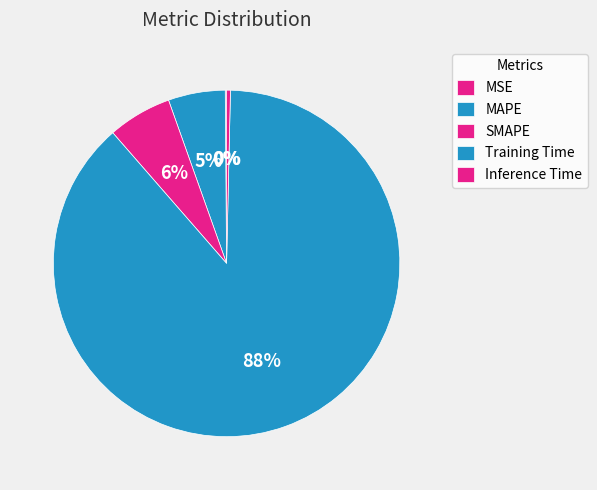

To the nearest percent, what percentage of the pie is MAPE?

5%